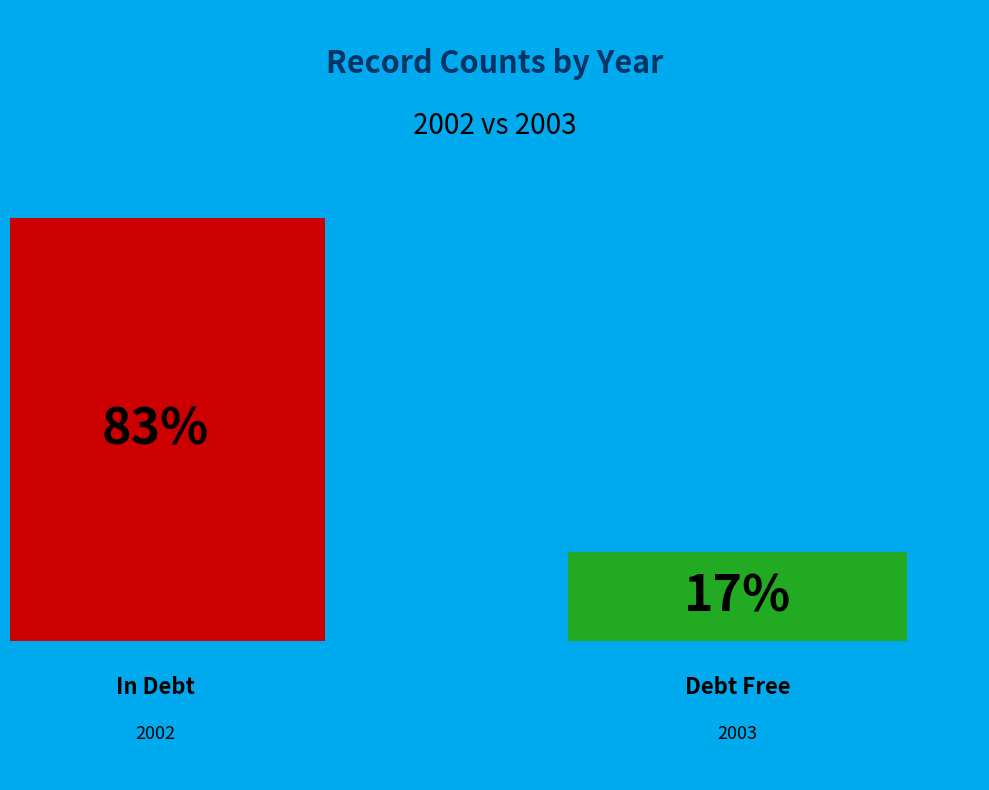

The 2002 slice represents 93% of the pie. True or false?

False